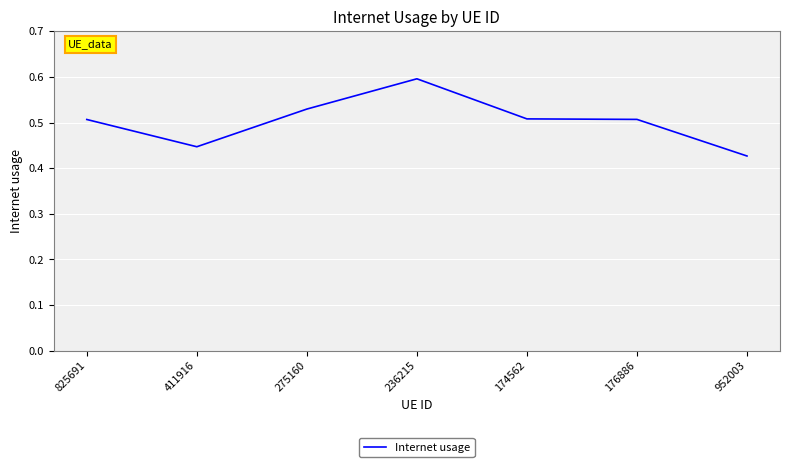

At which label is the value closest to 0?

952003